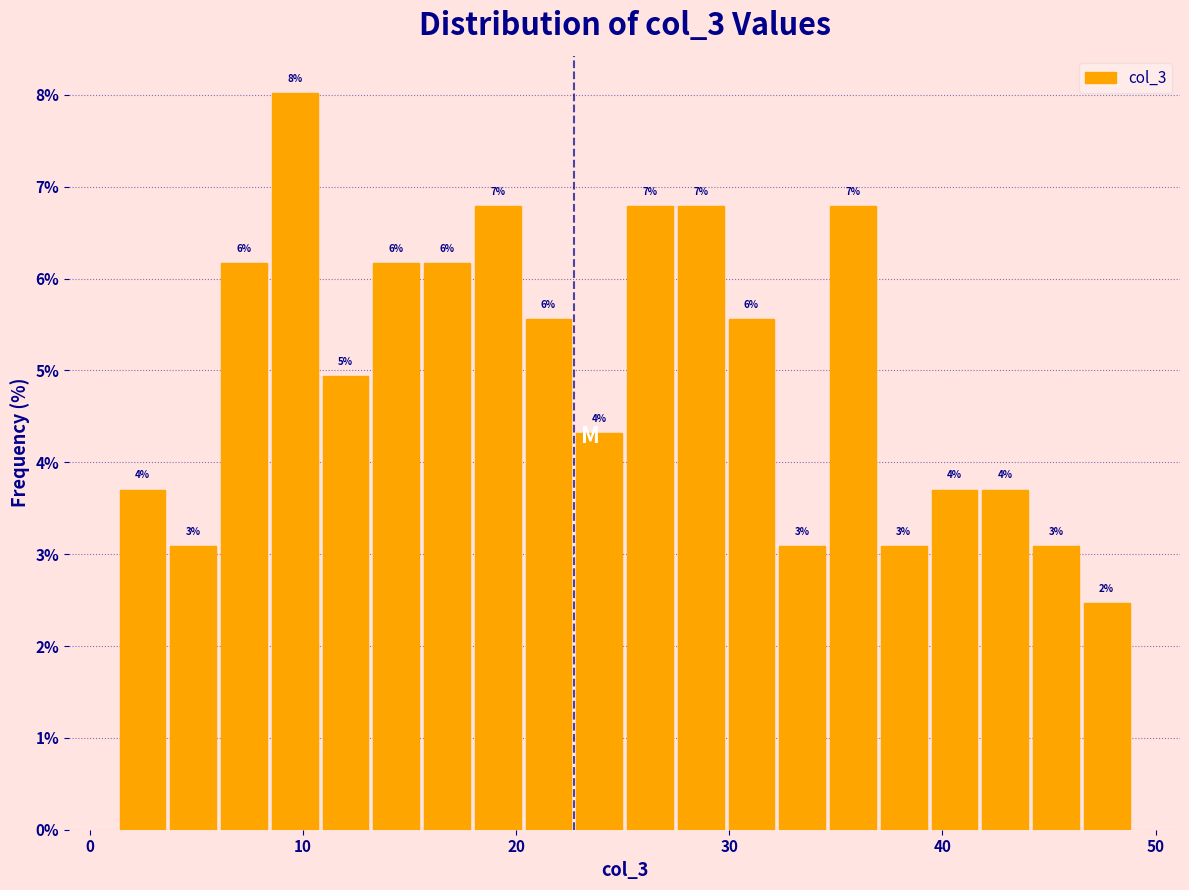

Around what value on the x-axis is the tallest bar? Give the approximate position of its centre, as read against the axis.

10